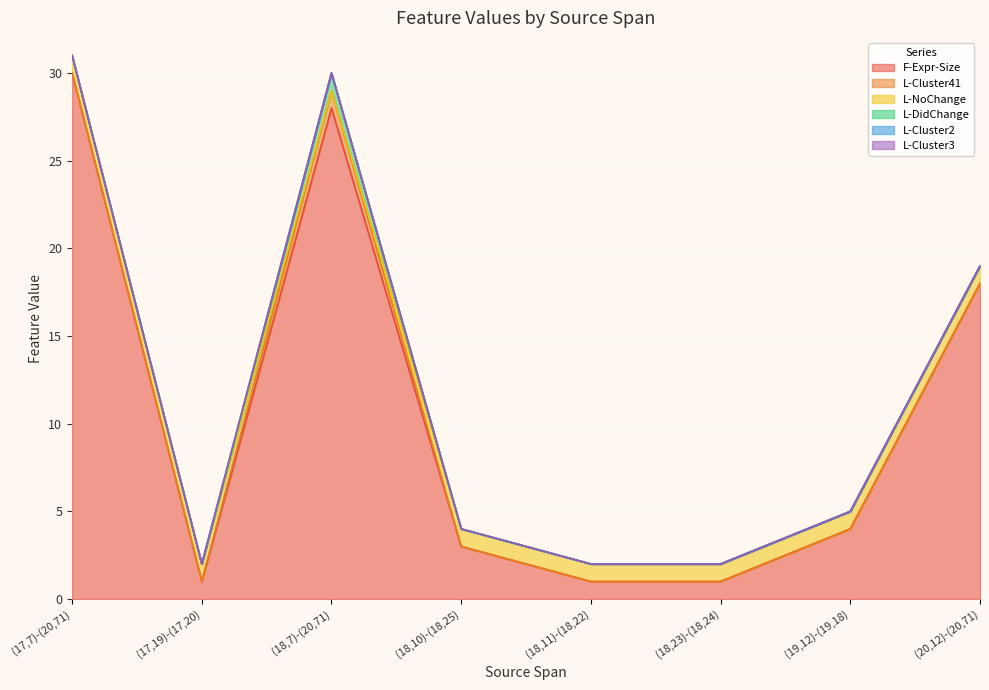

True or false: F-Expr-Size and L-Cluster3 intersect in this chart.

False